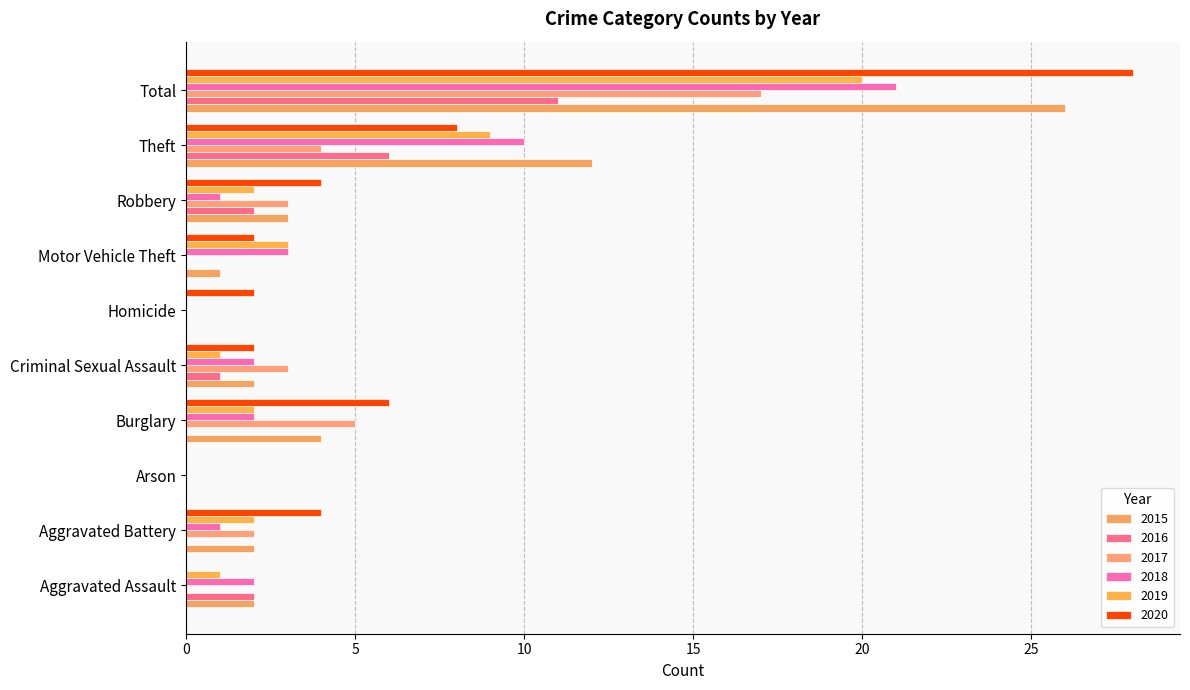

At which category is the sum across all series the highest?

Total